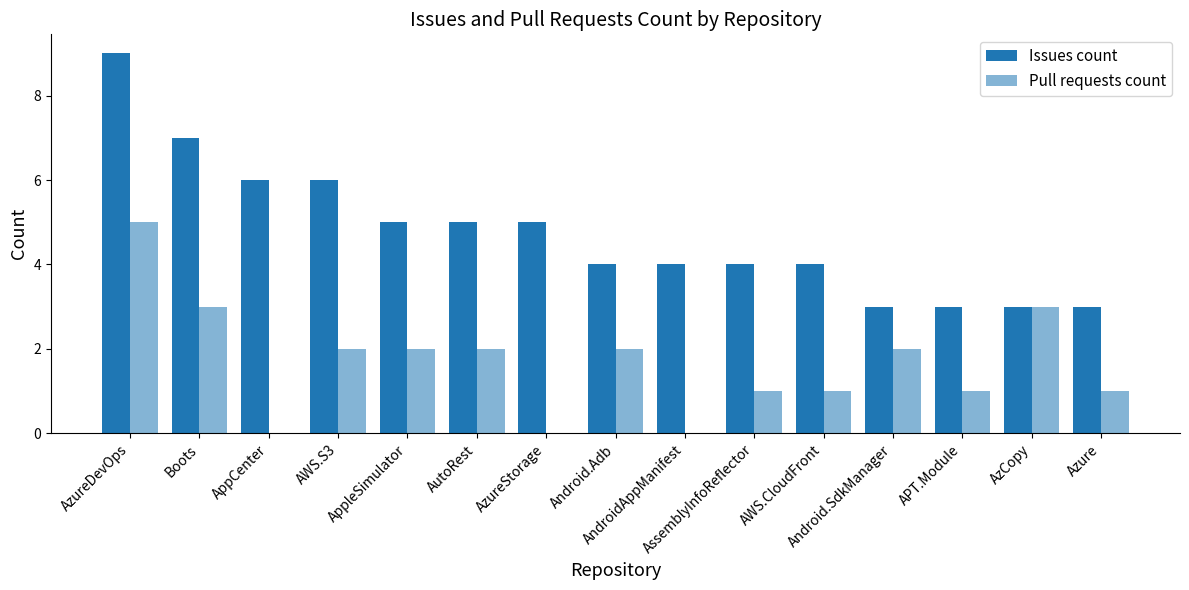

Between APT.Module and AWS.S3, which is larger?

AWS.S3